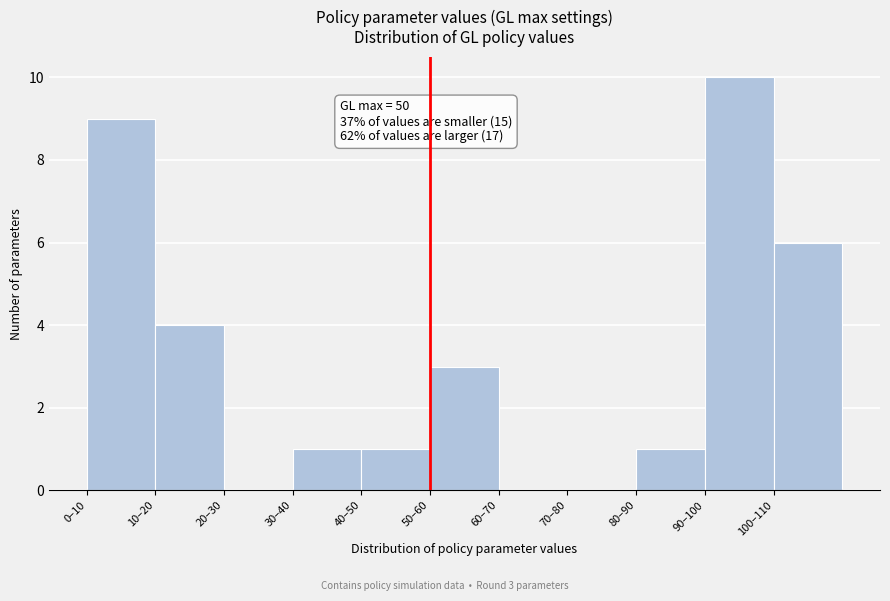

Reading right to left, transcribe all the data shown in this chart.

100–110=6	90–100=10	80–90=1	70–80=0	60–70=0	50–60=3	40–50=1	30–40=1	20–30=0	10–20=4	0–10=9